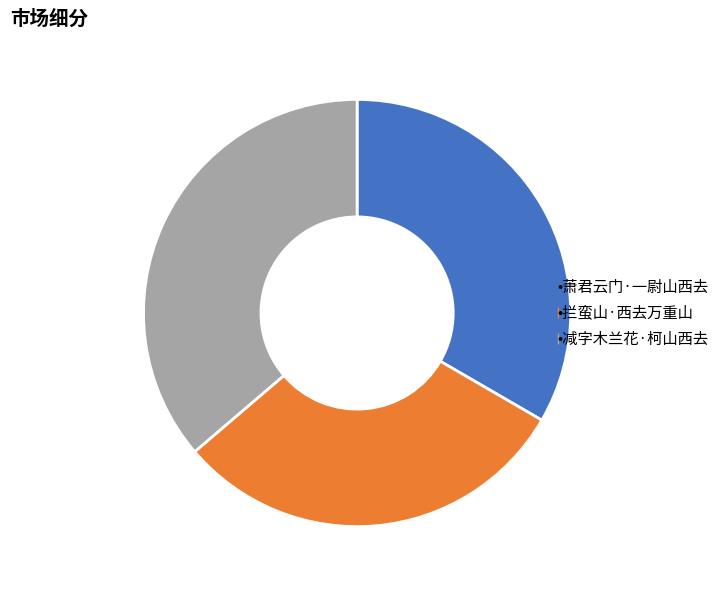

Is there any slice that represents more than half of the pie?

No